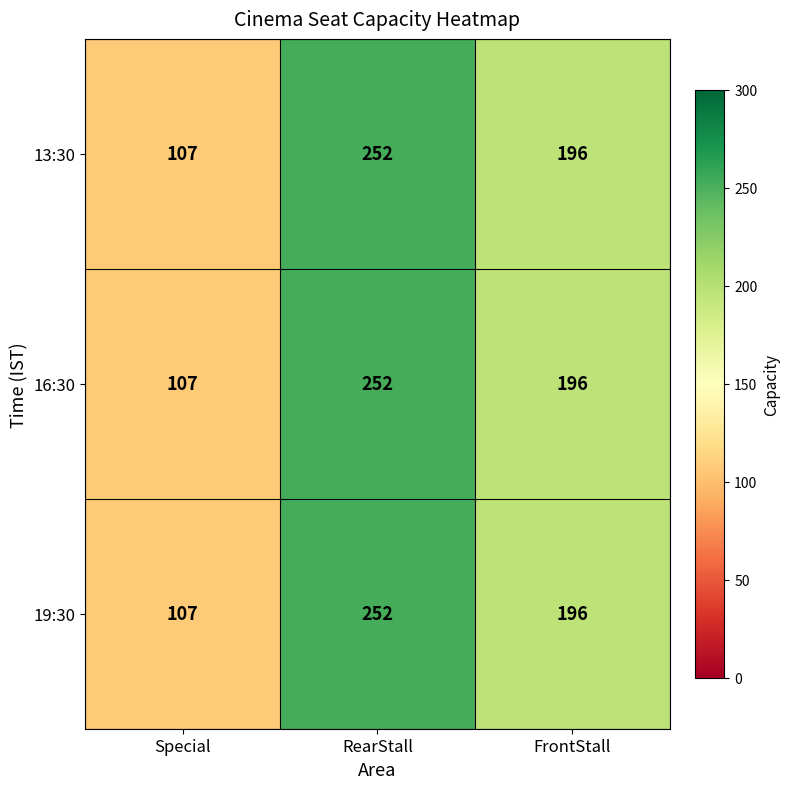

At which category does the chart reach its minimum across all series?

Special